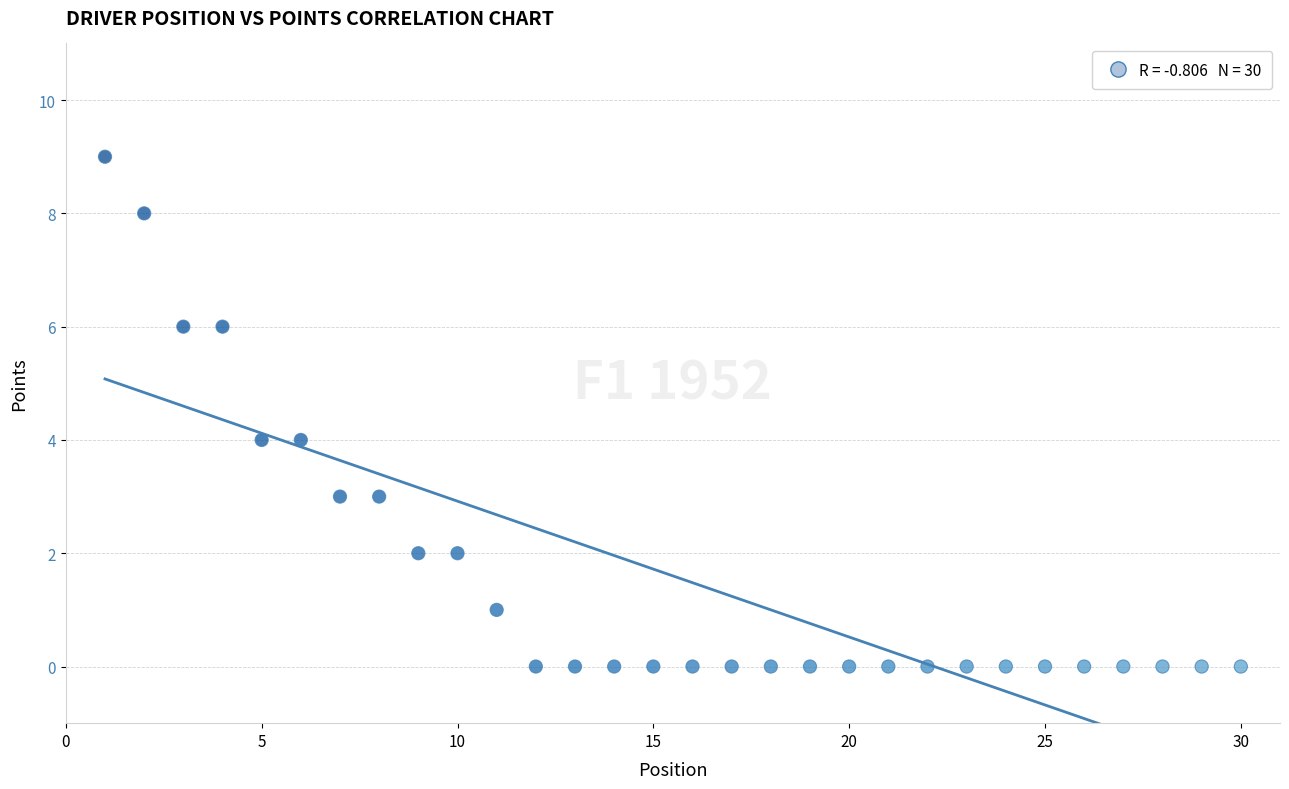

What is the range of X values (max minus min)?

29